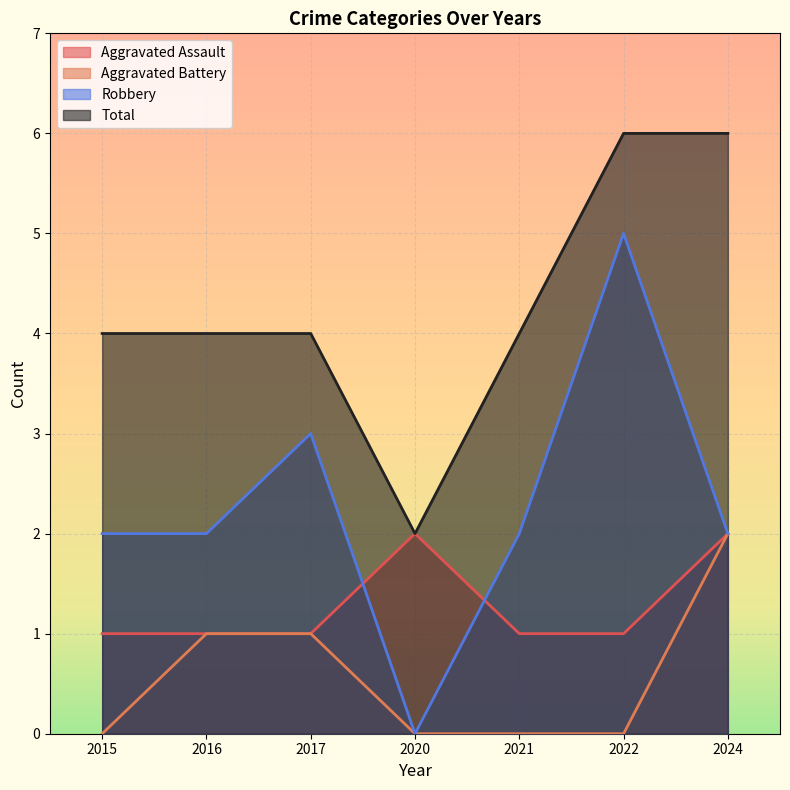

How many interior local valleys does the Robbery series have?

1